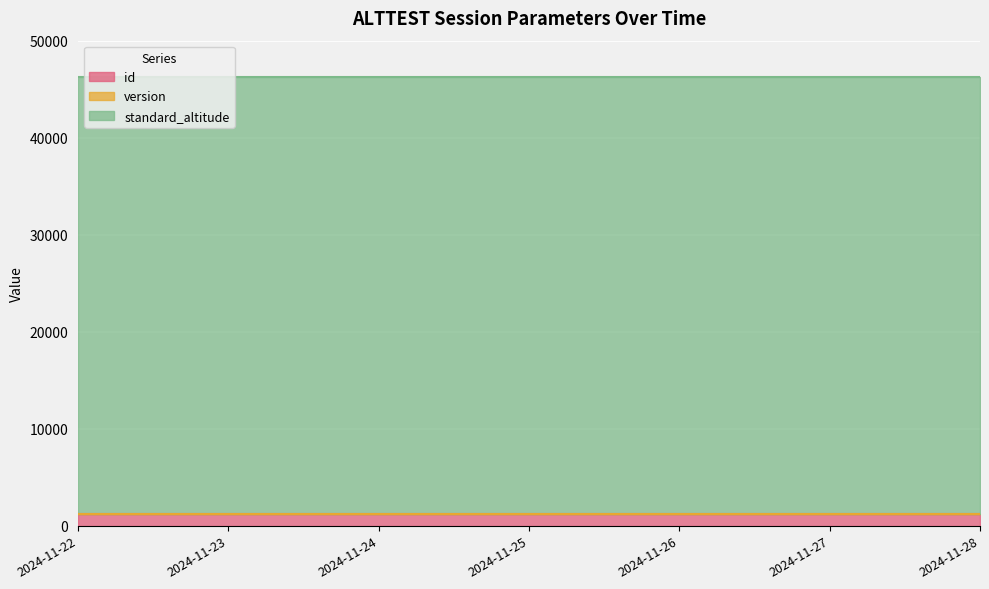

What is the sum of the version values at 2024-11-24 and 2024-11-26?

10